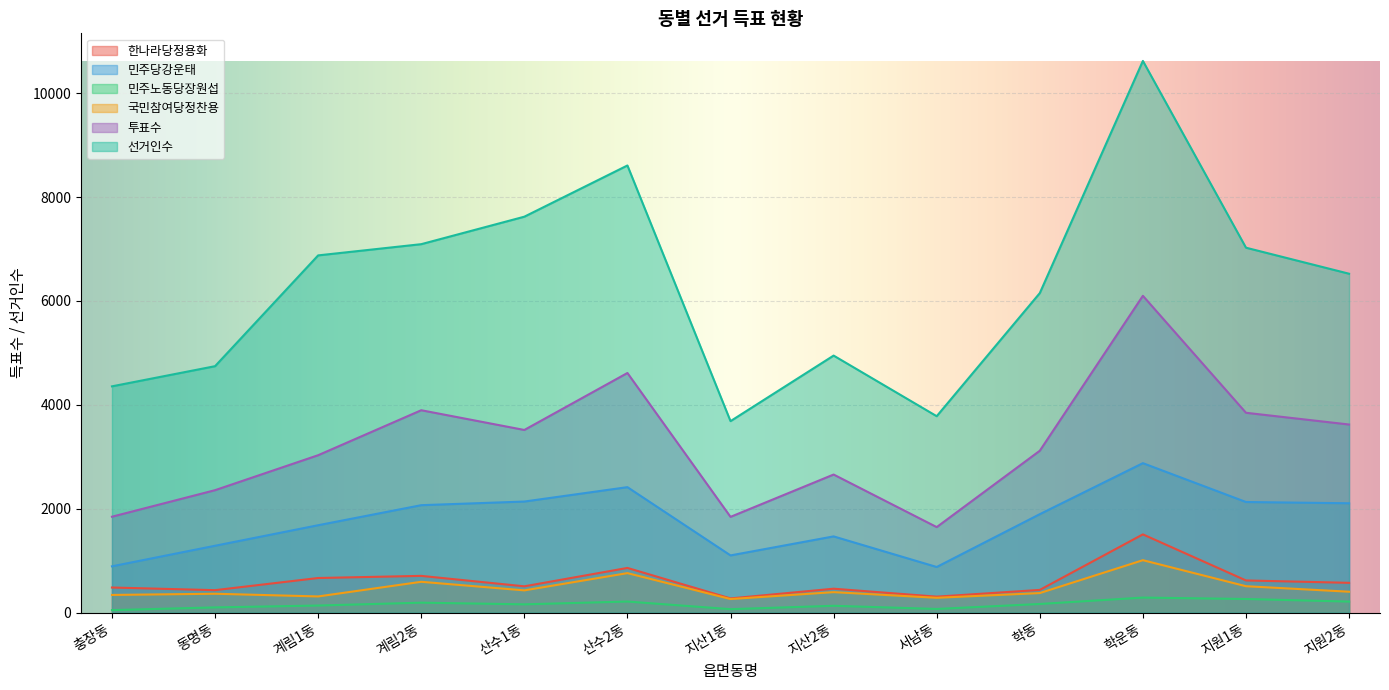

True or false: 민주노동당장원섭 and 한나라당정용화 intersect in this chart.

False